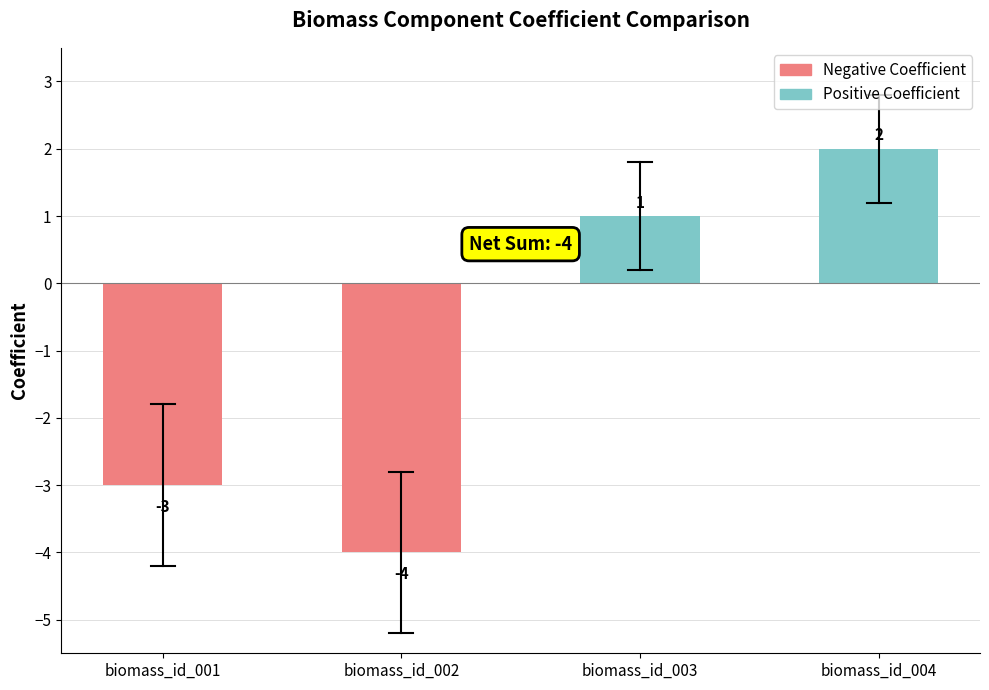

What value does the data have at biomass_id_002?

-4